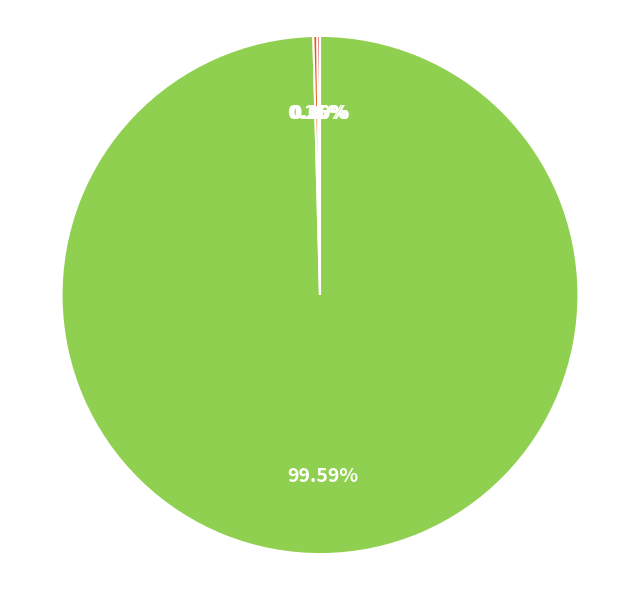

Is there any slice that represents more than half of the pie?

Yes